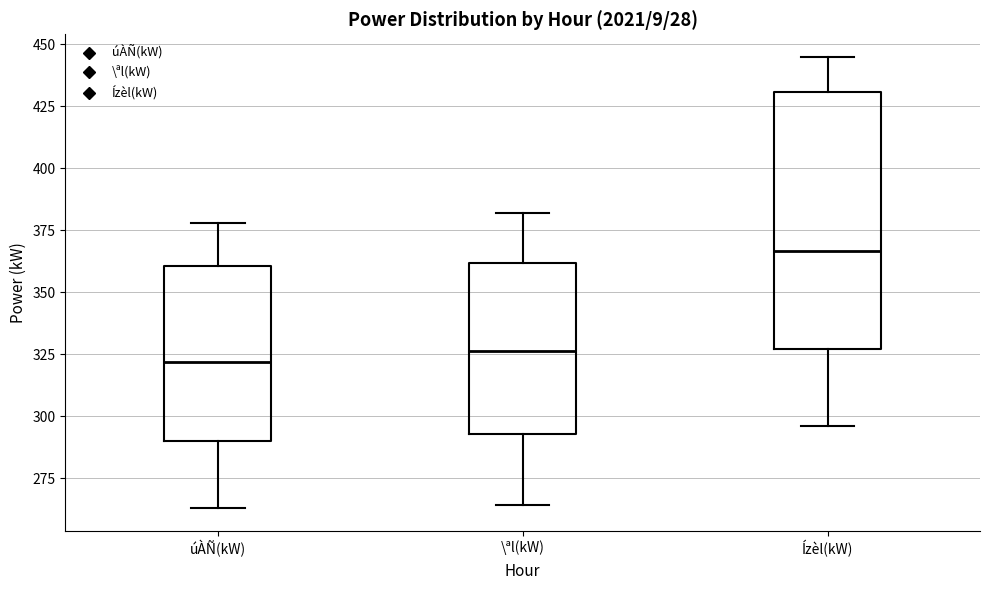

Where does the median line of the box for Ízèl(kW) sit on the y-axis? The values are not printed on the chart, so give them approximately, as read against the axis.

365